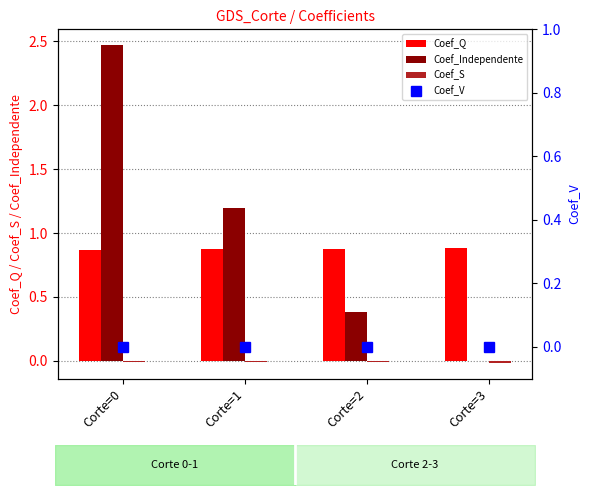

What is the spread (max minus min) of values at Corte=0?

2.5